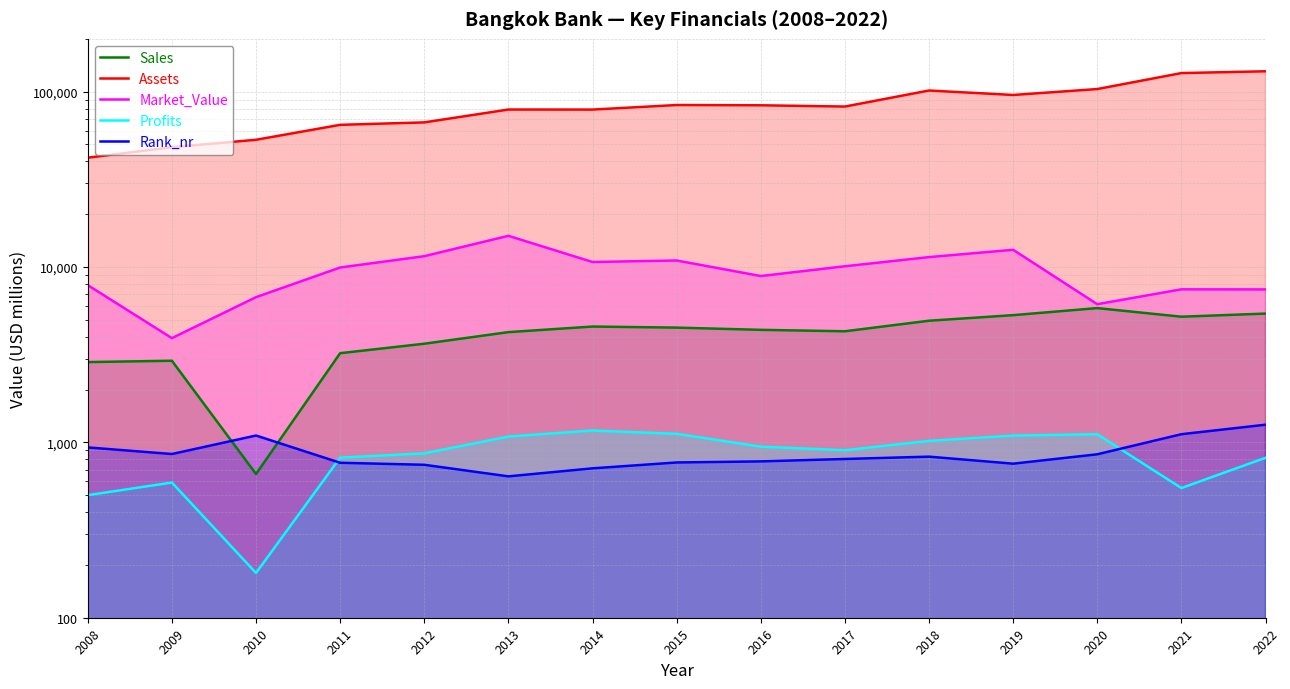

True or false: Profits and Market_Value cross at least once.

False